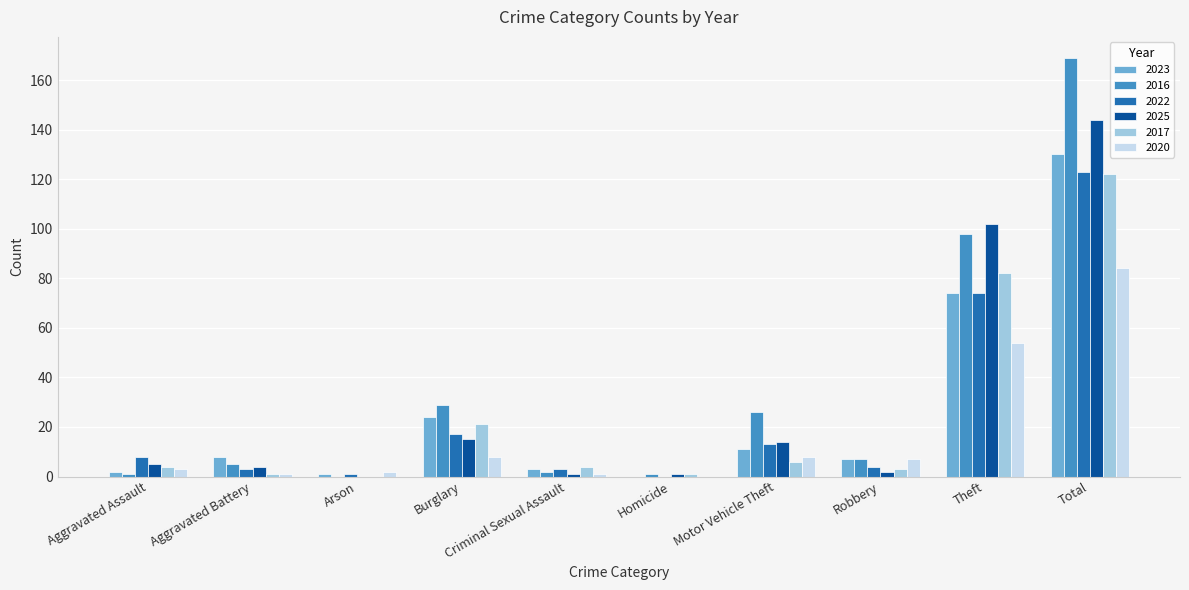

What is the greatest value displayed?

169